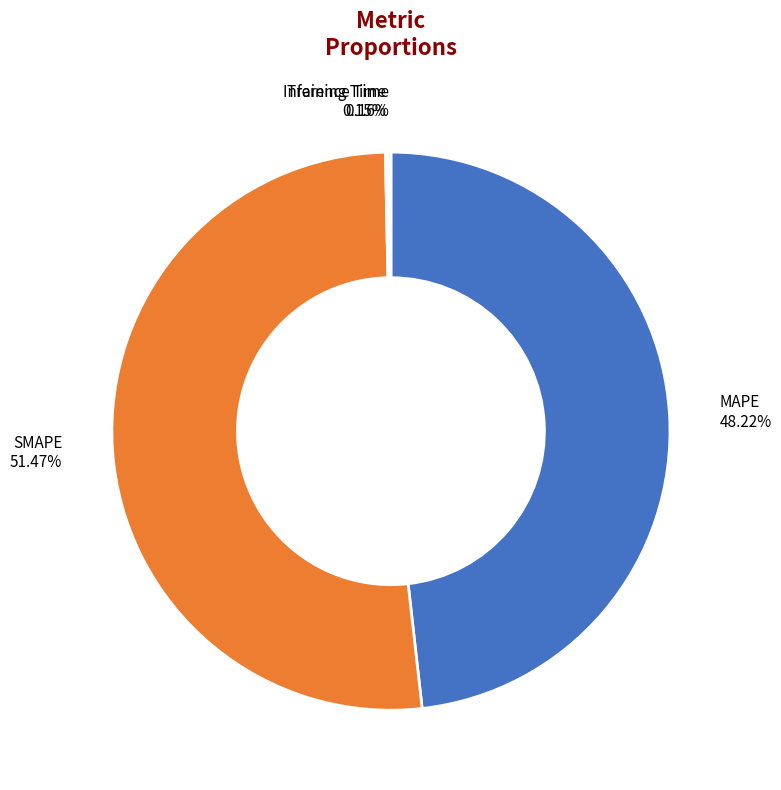

Which slice is the largest?

SMAPE